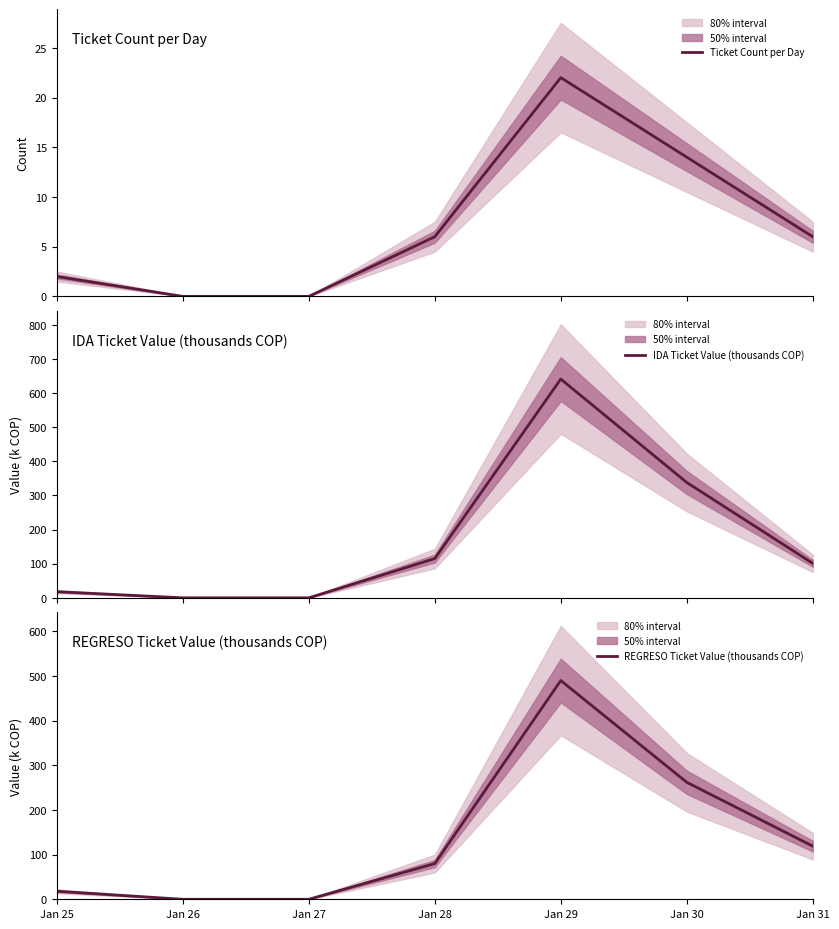

Reading left to right, list all the values displayed in this chart.

Ticket Count per Day: 2	0	0	6	22	14	6
IDA Ticket Value (thousands COP): 18	0	0	115	641	338	101
REGRESO Ticket Value (thousands COP): 18	0	0	80	490	262	119